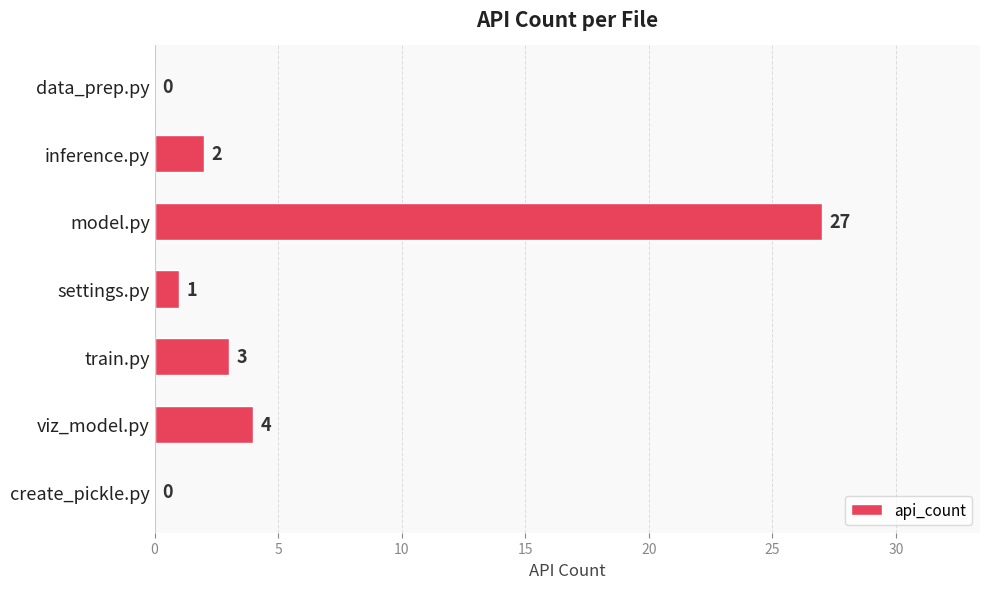

Where is the data nearest to the value 13?

viz_model.py